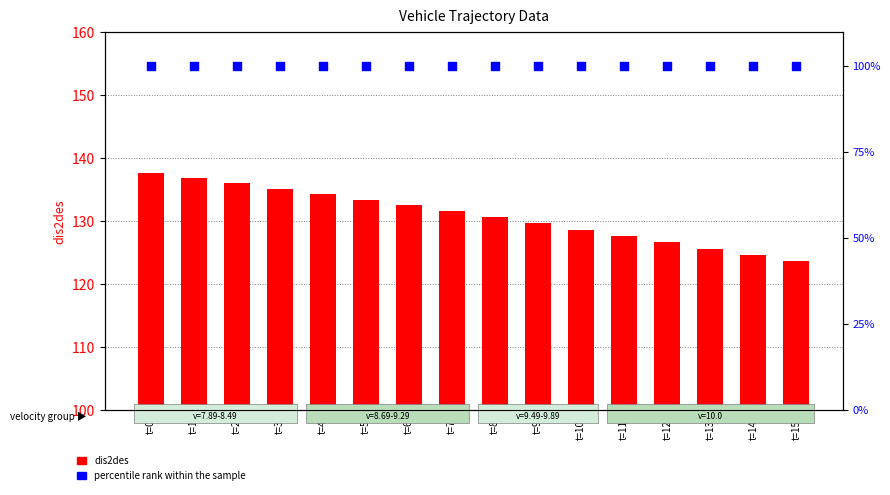

Which series has the largest Y range (max minus min)?

dis2des